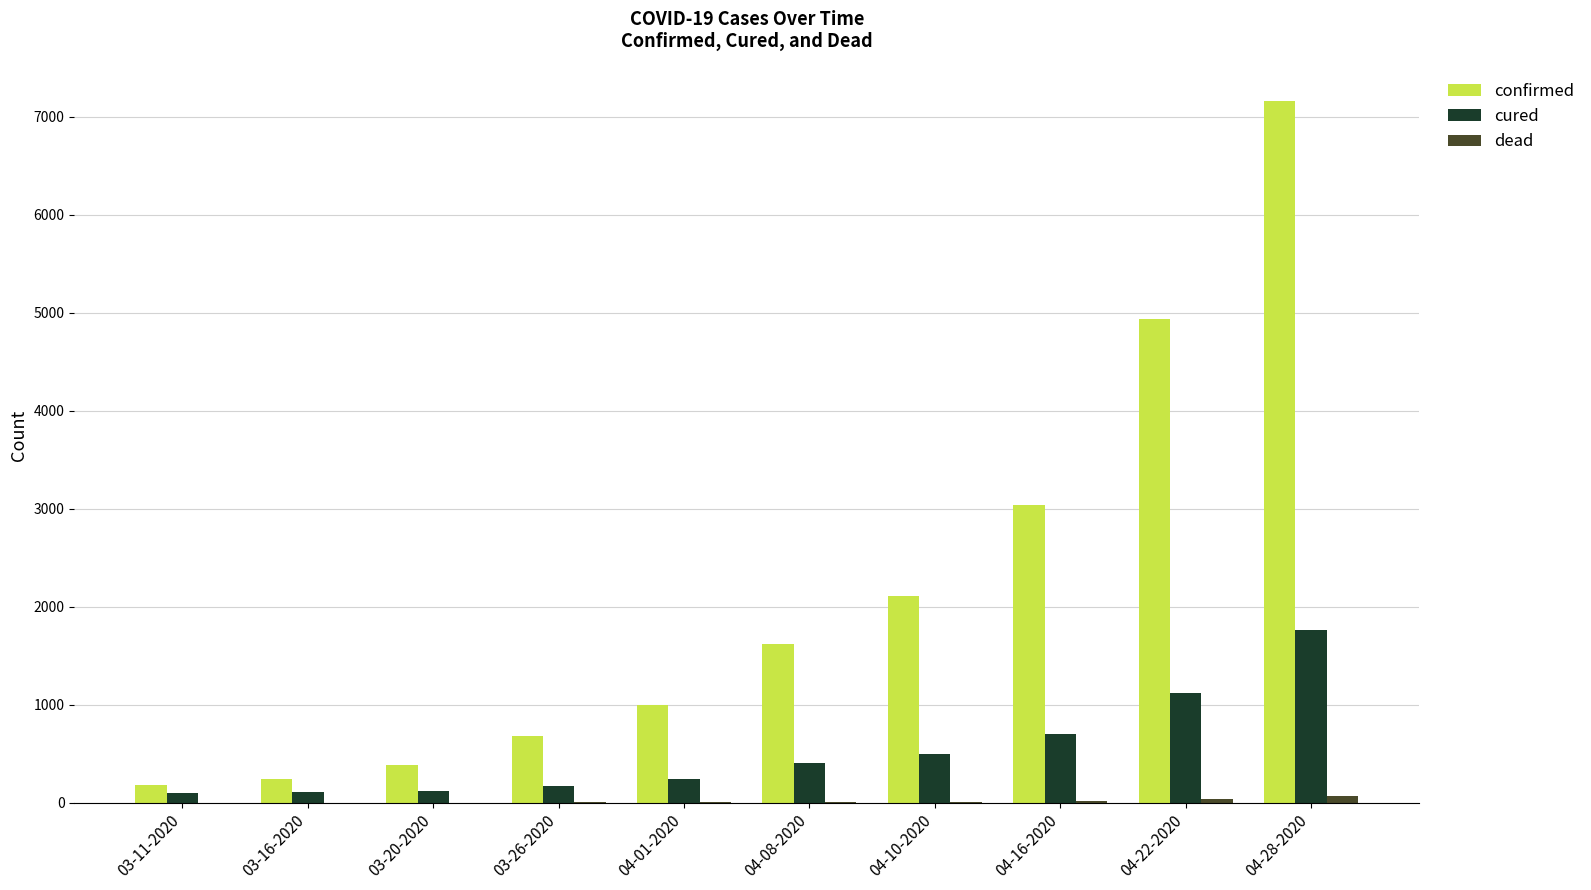

Which category has the highest value across all series?

04-28-2020